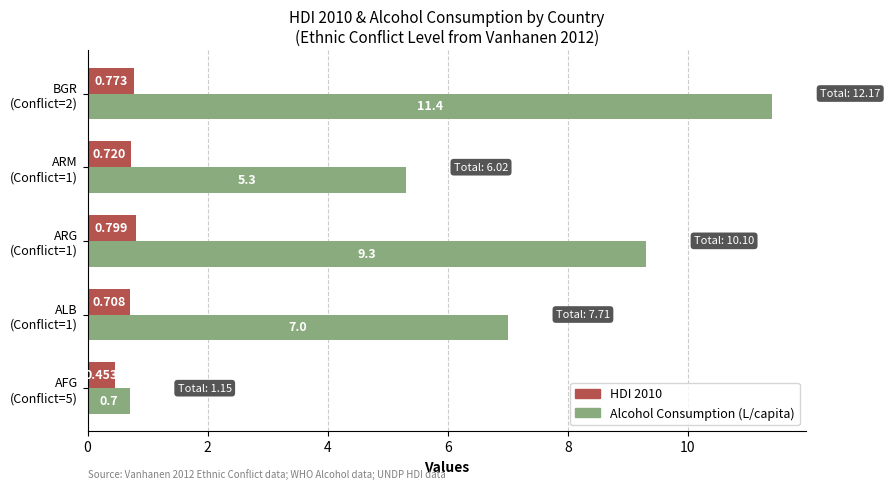

Which series has the largest range (max minus min)?

Alcohol Consumption (L/capita)